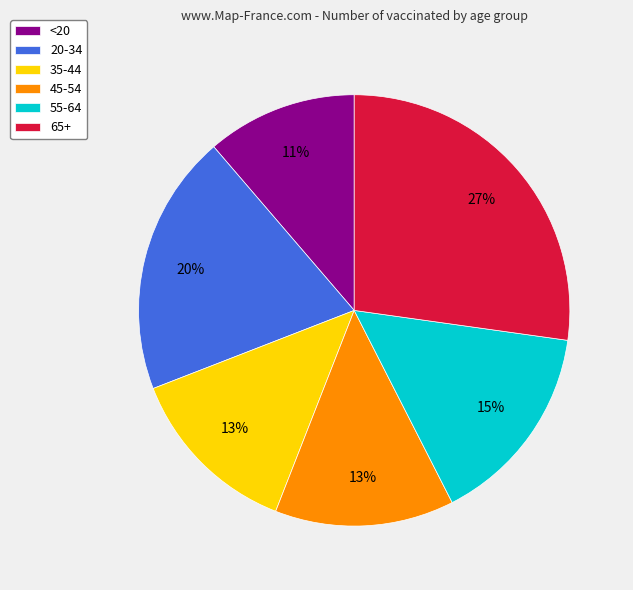

Do 20-34 and 65+ together represent more than half of the pie?

No